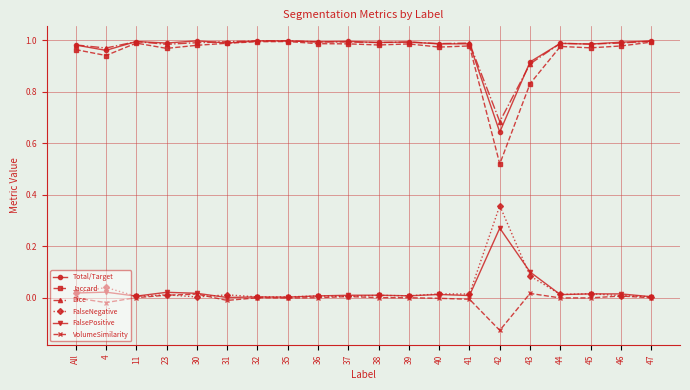

True or false: Dice and FalseNegative intersect in this chart.

False